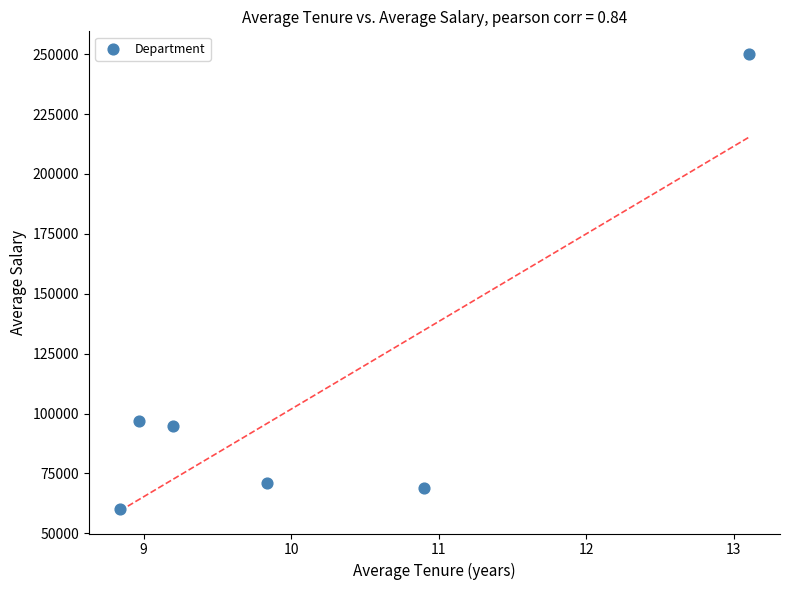

What is the average X value?

10.1